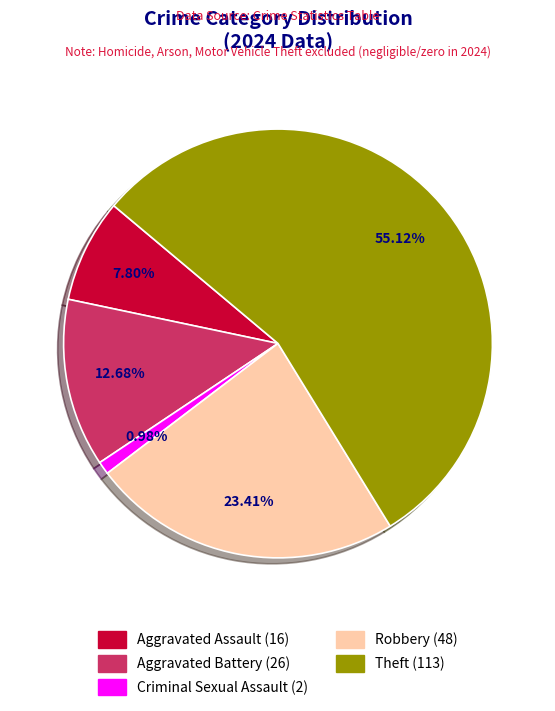

To the nearest percent, what is the difference between the Aggravated Assault and Theft slice percentages?

47%